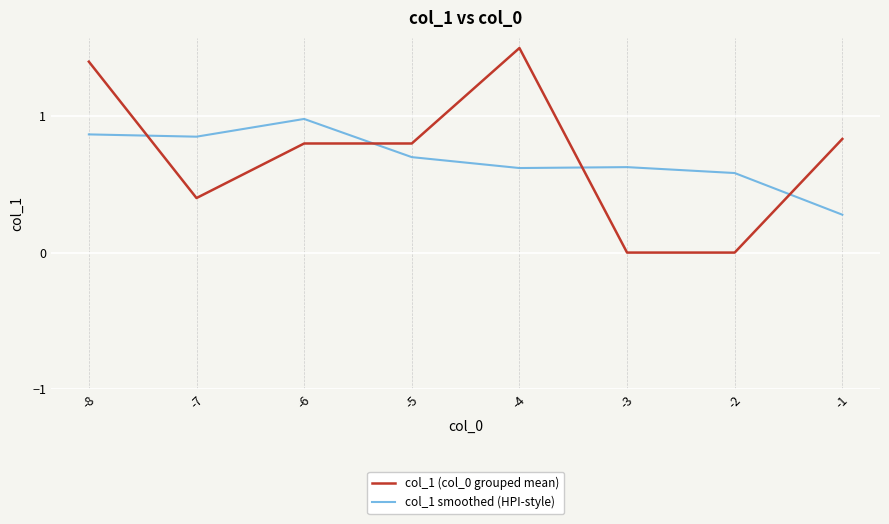

What is the difference between the maximum and minimum values in the col_1 smoothed (HPI-style) series?

0.7